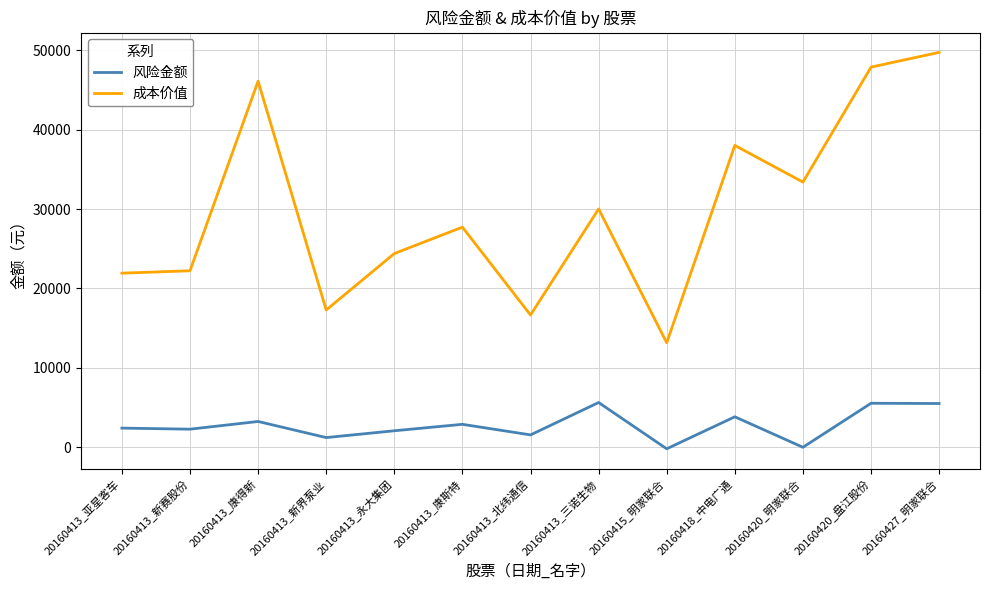

Which series has the widest spread of values?

成本价值